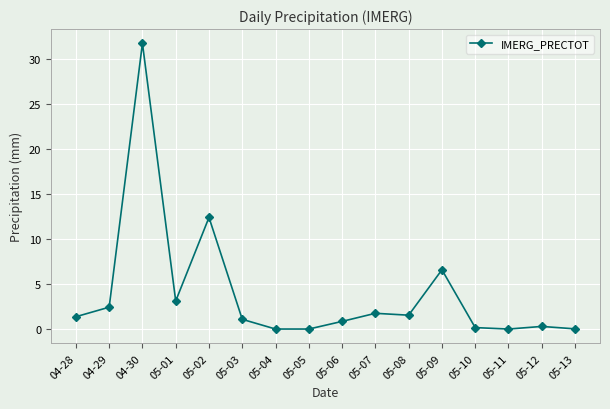

Where is the first local minimum?

05-01